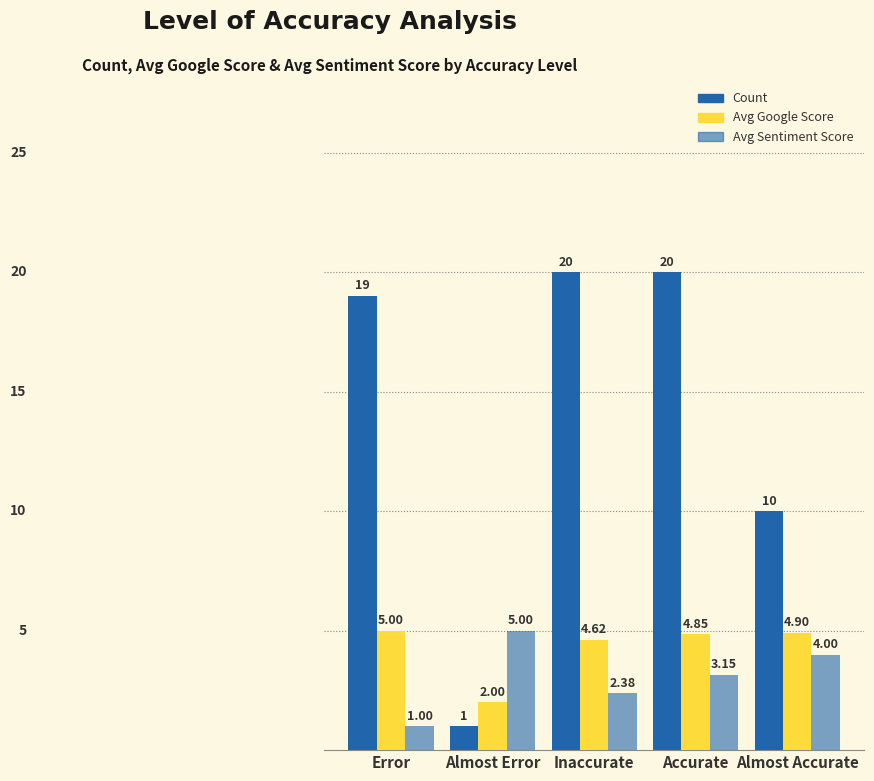

Does the chart contain stacked bars?

No